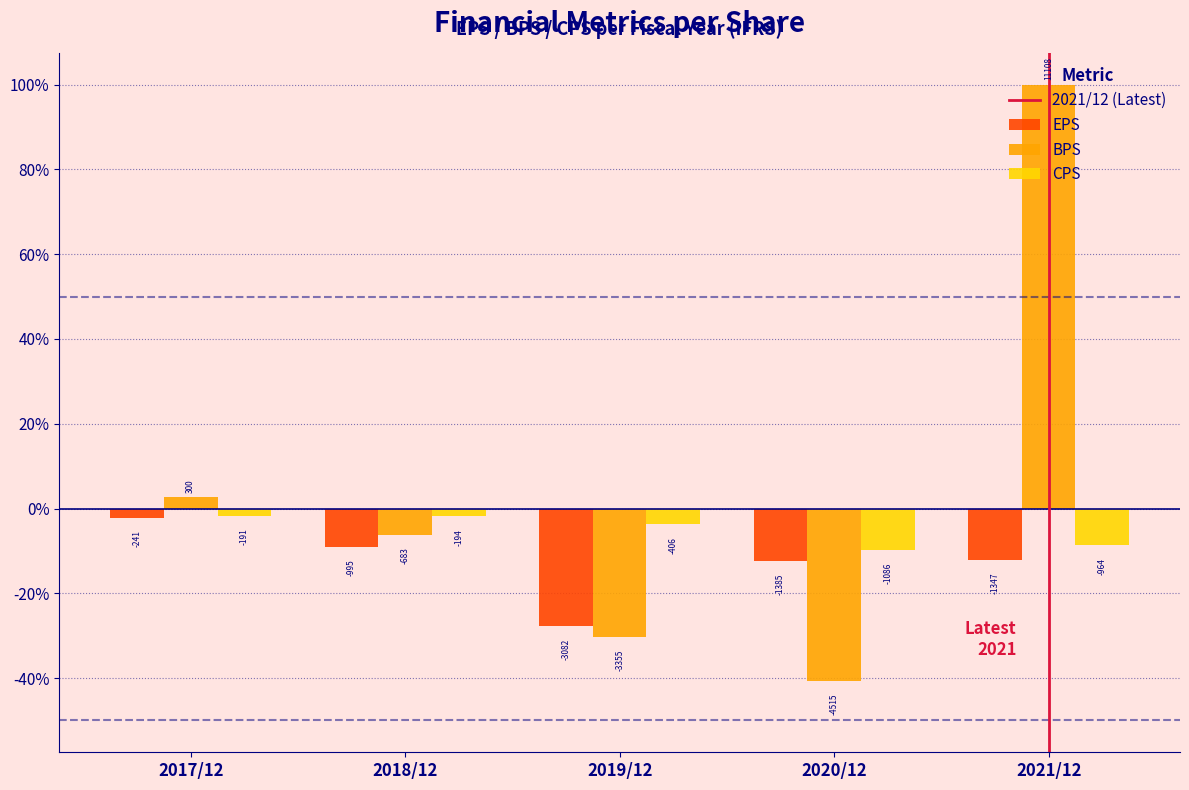

Are the bars horizontal?

No